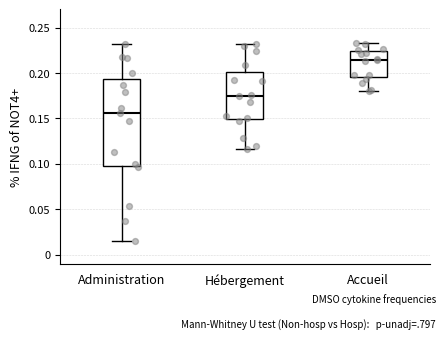

Which box is the tallest, from its lower edge to its upper edge?

Administration